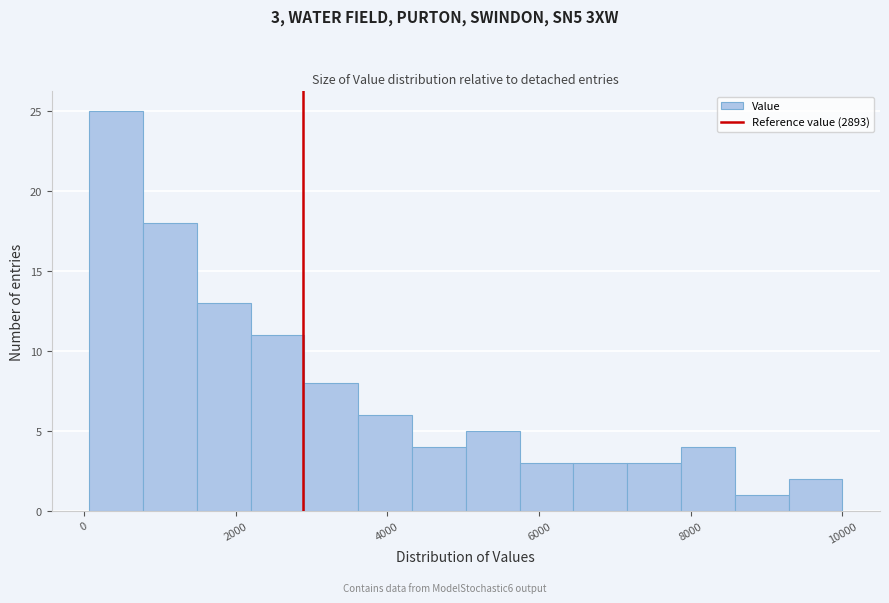

Around what value on the x-axis is the tallest bar? Give the approximate position of its centre, as read against the axis.

400